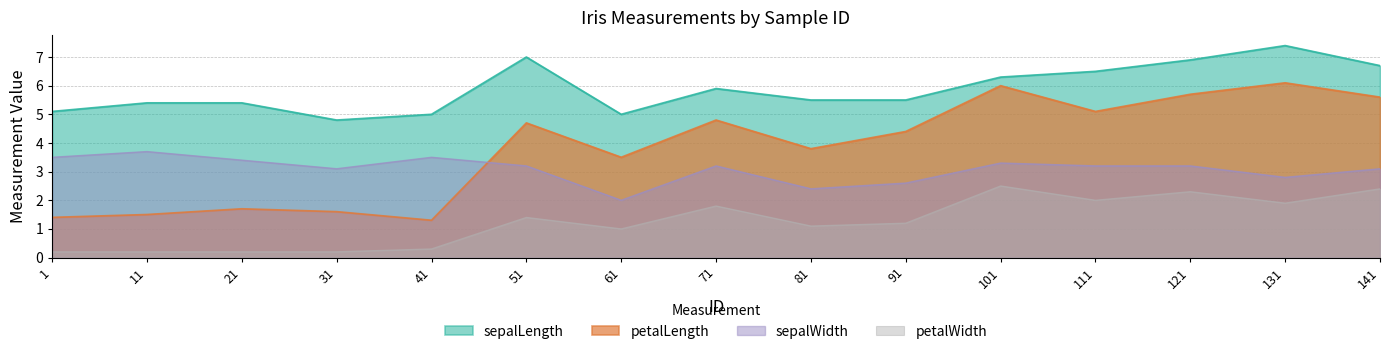

Is the value of petalWidth at 101 greater than the value of sepalWidth at 11?

No